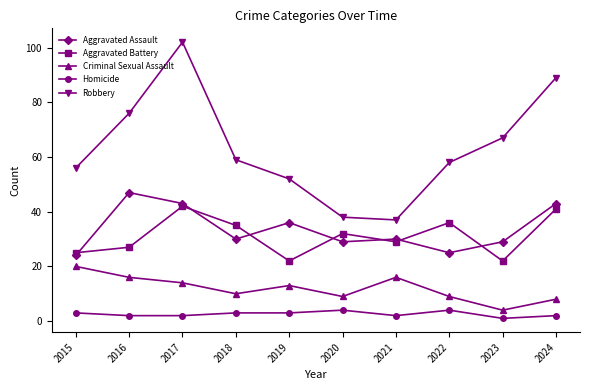

Which series has the largest total across all categories?

Robbery